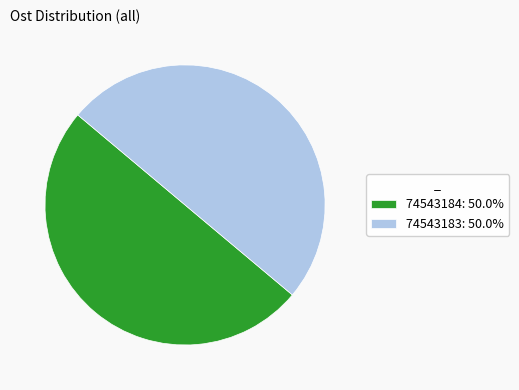

Combined, do 74543183: 50.0% and 74543184: 50.0% account for over 50%?

Yes